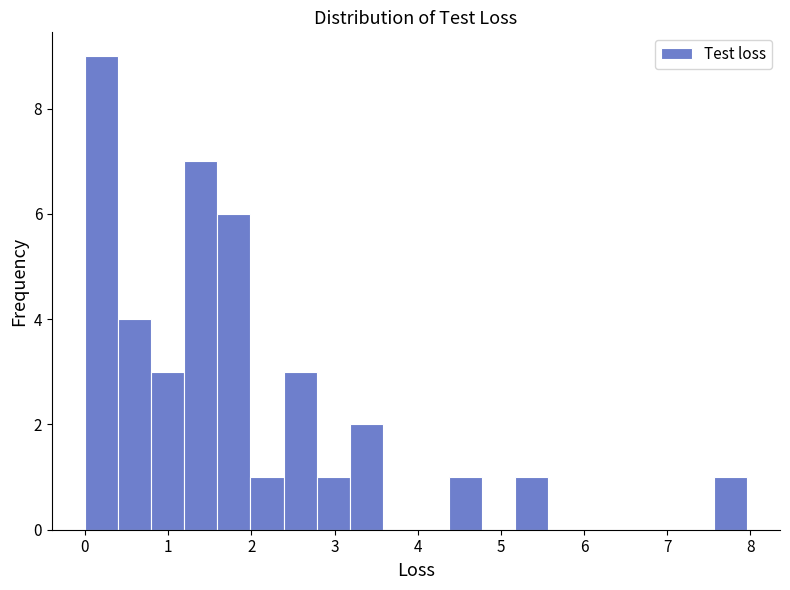

Around what value on the x-axis is the tallest bar? Give the approximate position of its centre, as read against the axis.

0.2